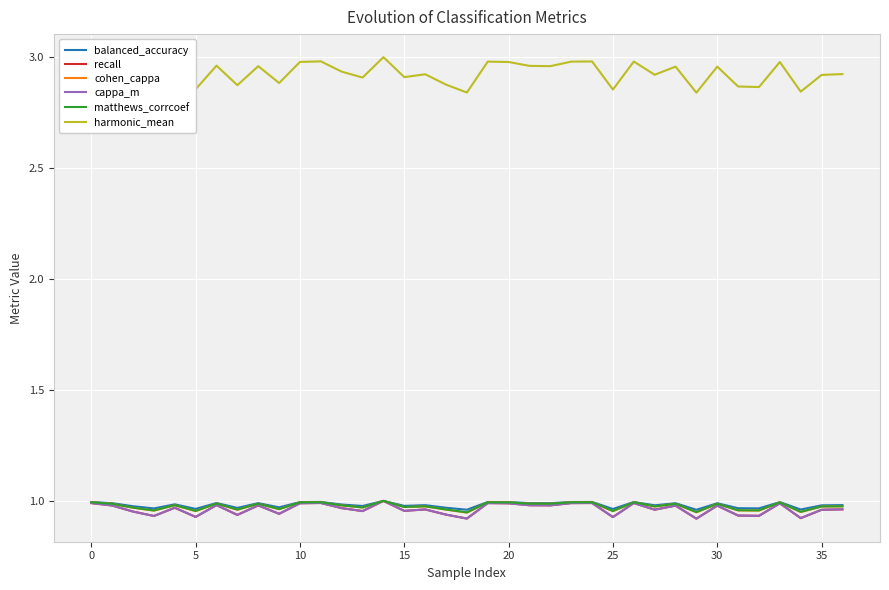

Is this an area chart (filled region under the line)?

No